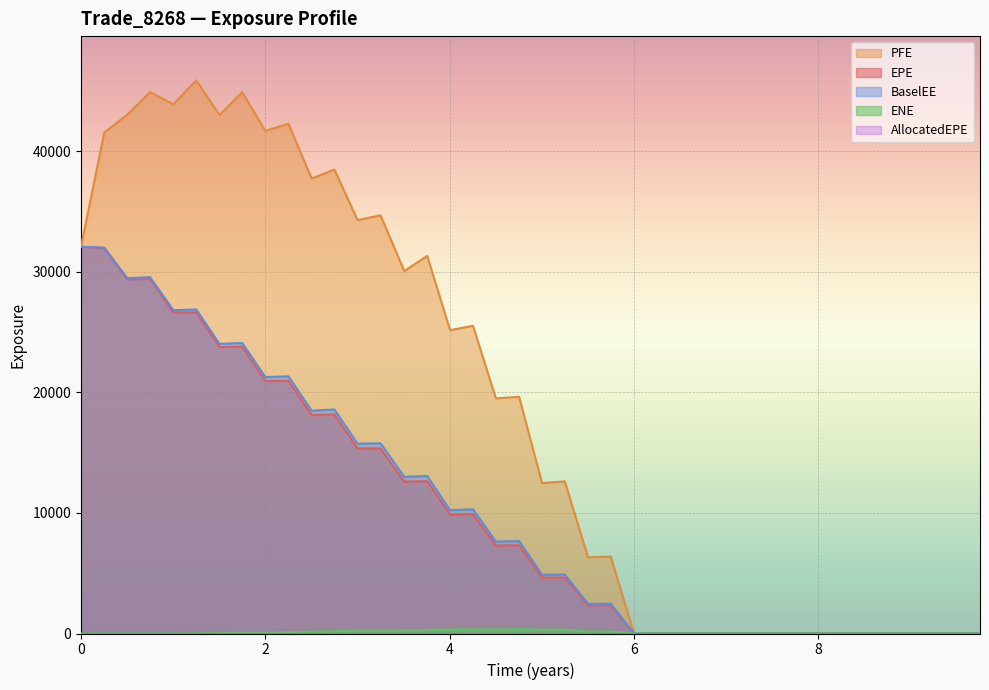

Does the chart display data point markers on the line(s)?

No